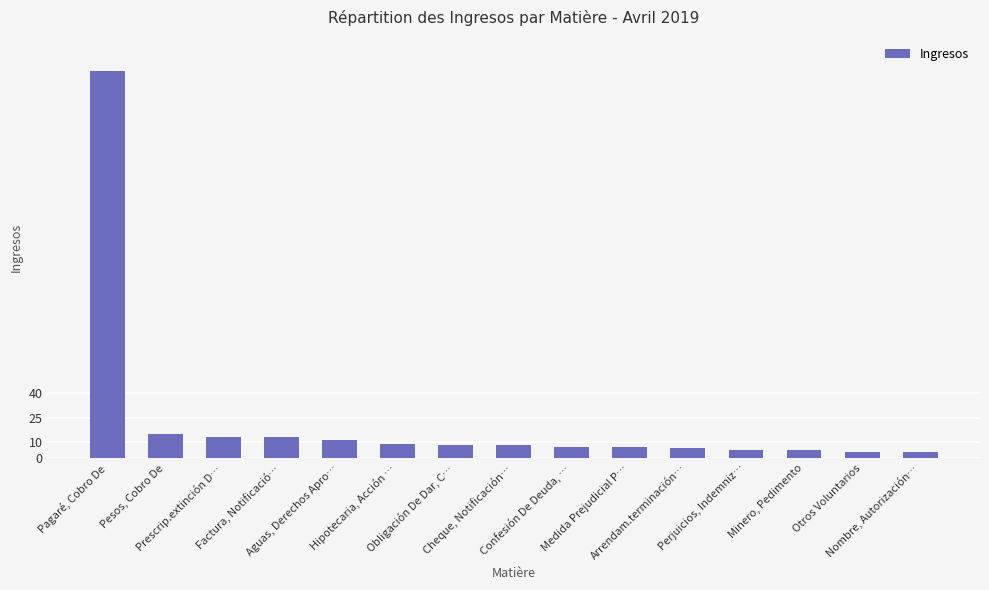

What is the maximum value shown in the chart?

239